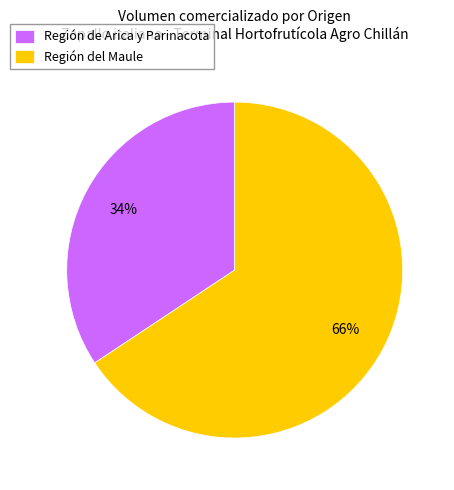

To the nearest percent, what percentage of the pie is Región del Maule?

66%